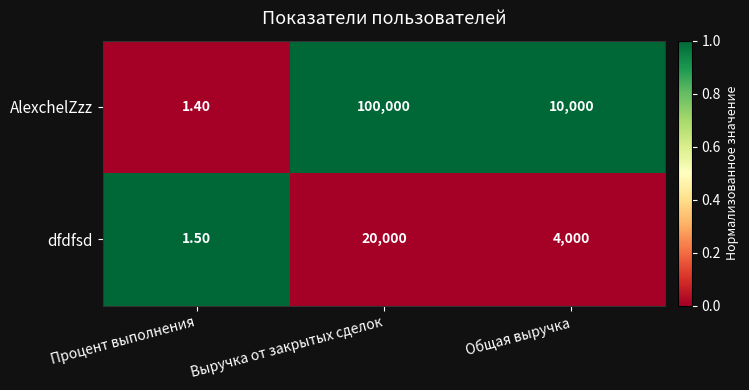

Which series changed the most between Выручка от закрытых сделок and Общая выручка?

AlexchelZzz